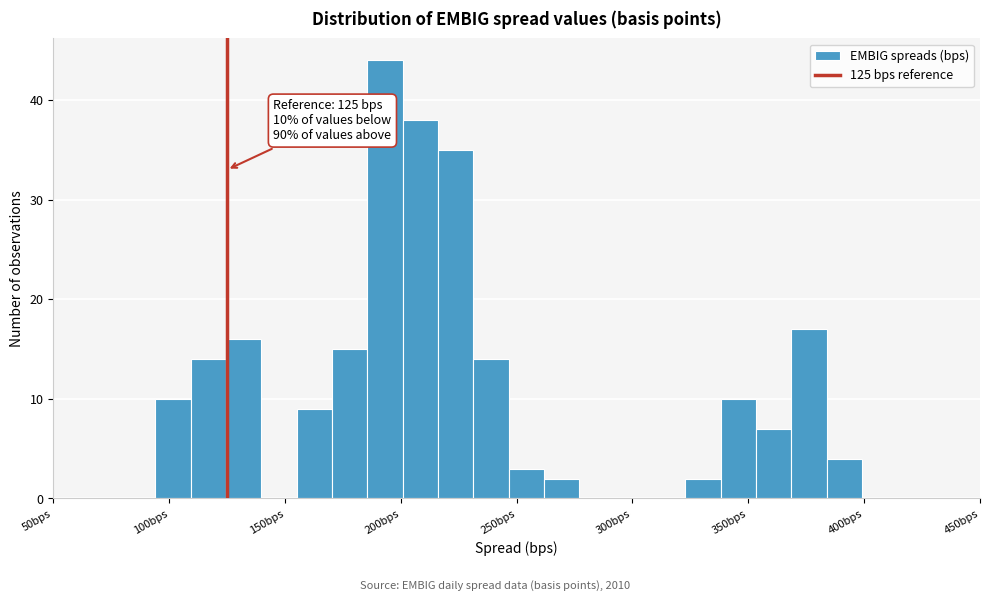

Read against the x-axis, roughly where is the centre of the tallest bar?

195